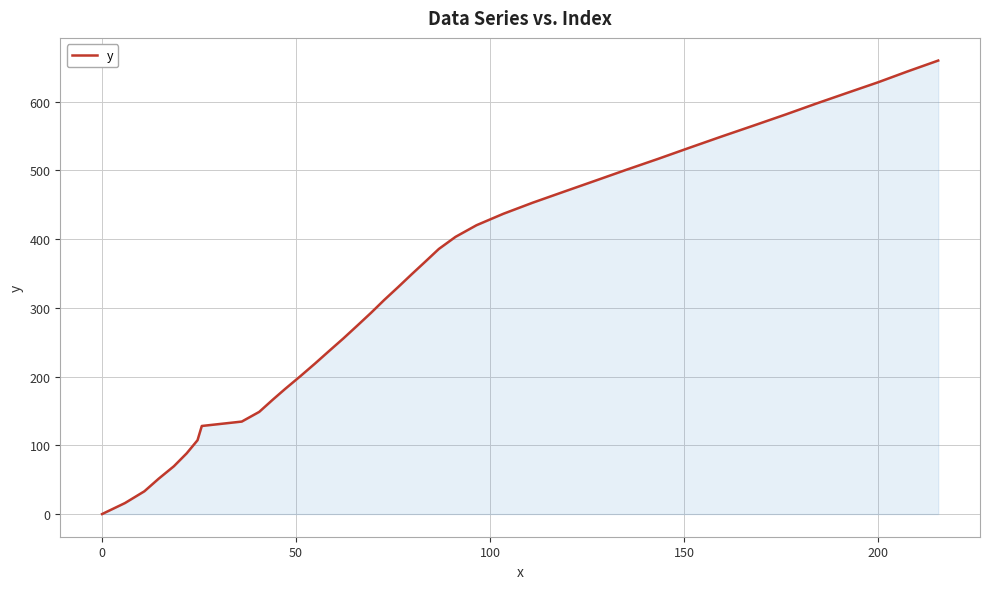

What is the difference between the maximum and minimum values?

659.6